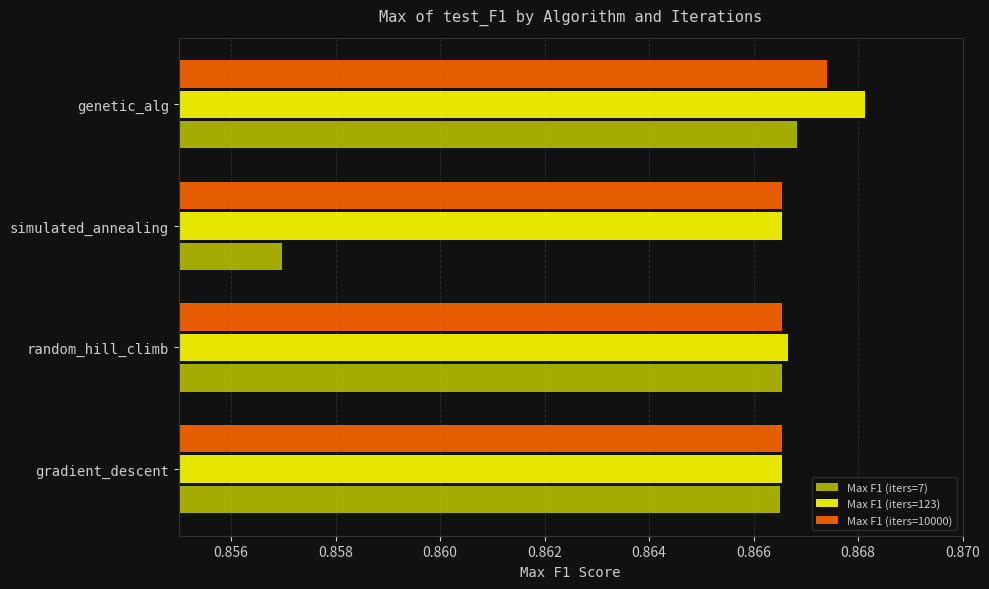

How many Max F1 (iters=7) values are between 0 and 1?

4